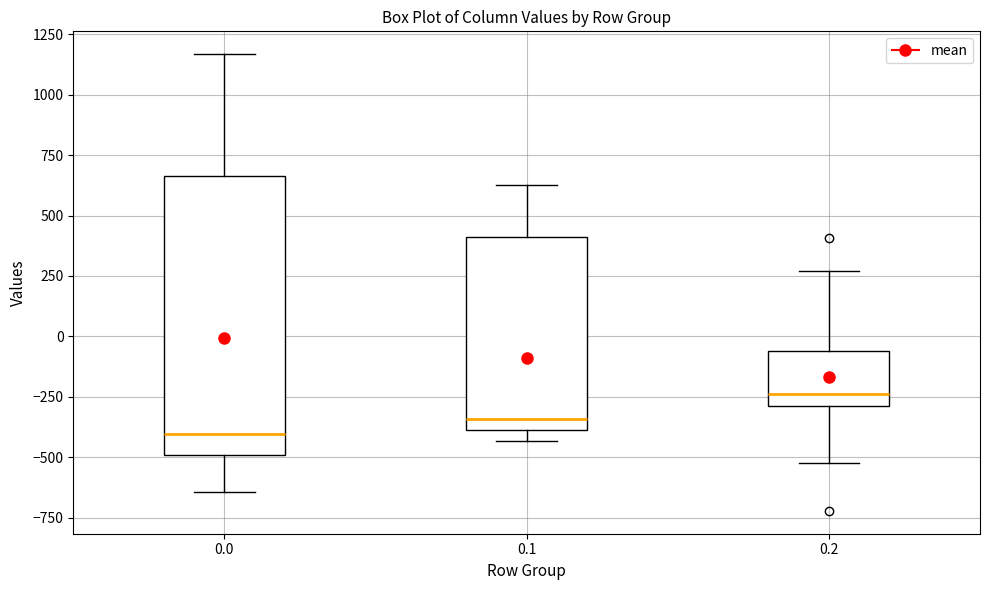

Which box has the lowest median line?

0.0